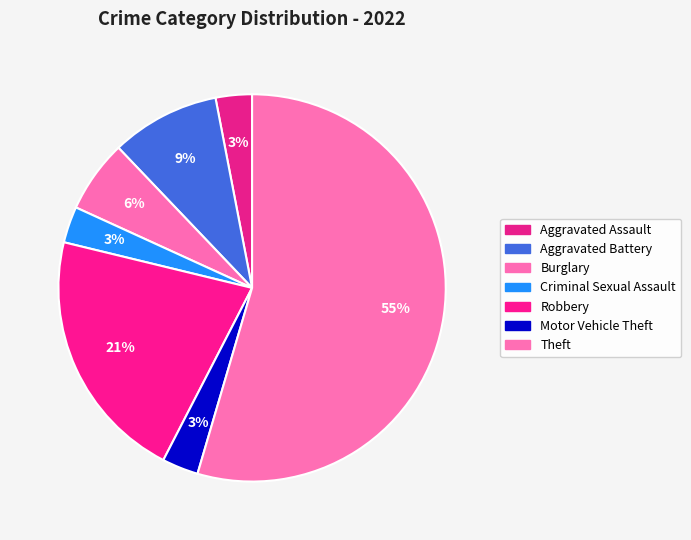

Between Motor Vehicle Theft and Robbery, which is larger?

Robbery